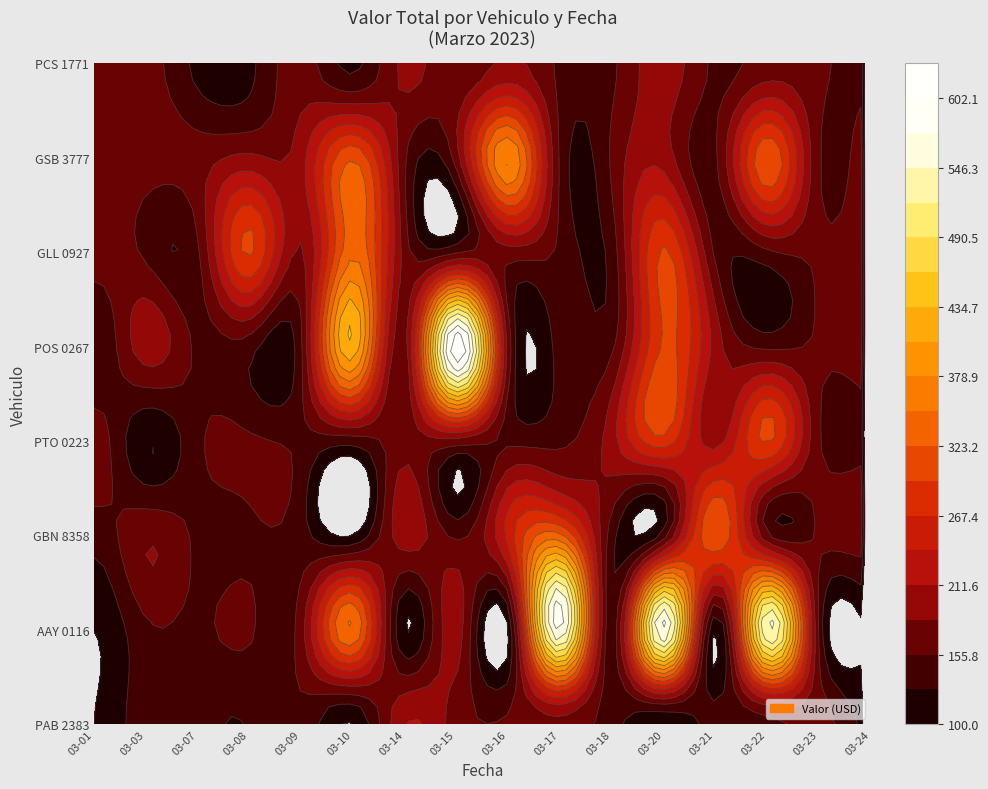

How many values in the PAB 2383 series exceed 140?

7